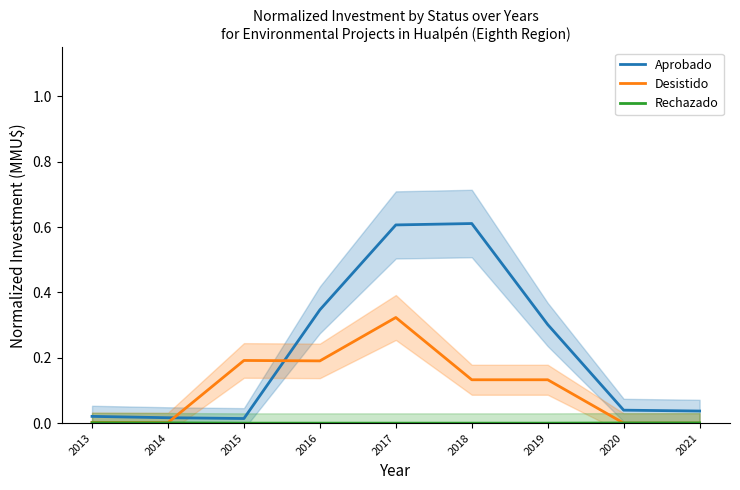

What is the spread (max minus min) of values at 2019?

0.3